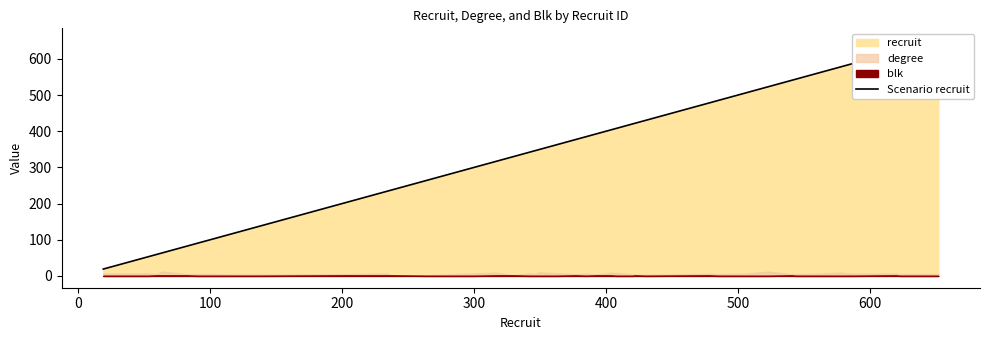

True or false: there are more than 0 points higher than both neighbors.

False